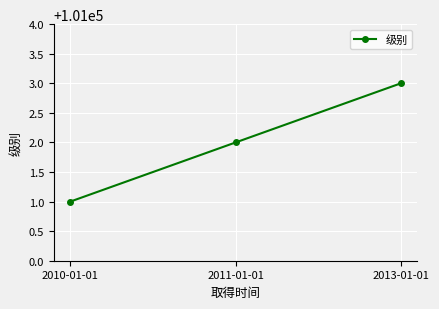

What is the maximum value shown in the chart?

101003